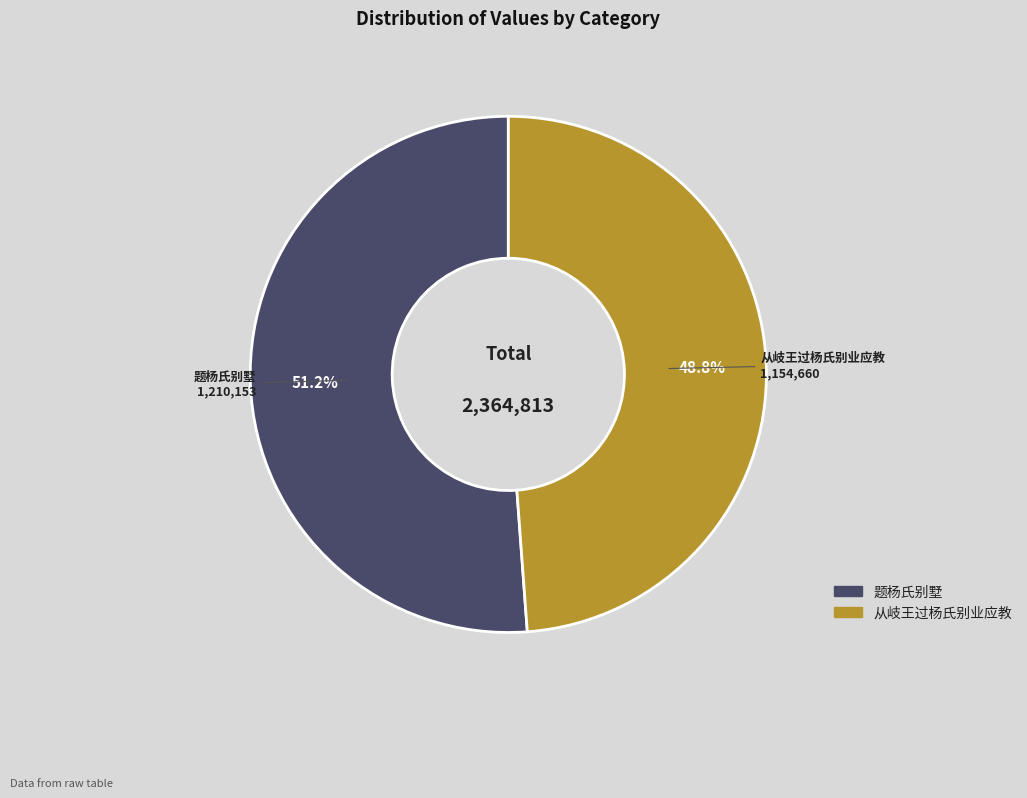

To the nearest percent, what portion does 题杨氏别墅 represent?

51%